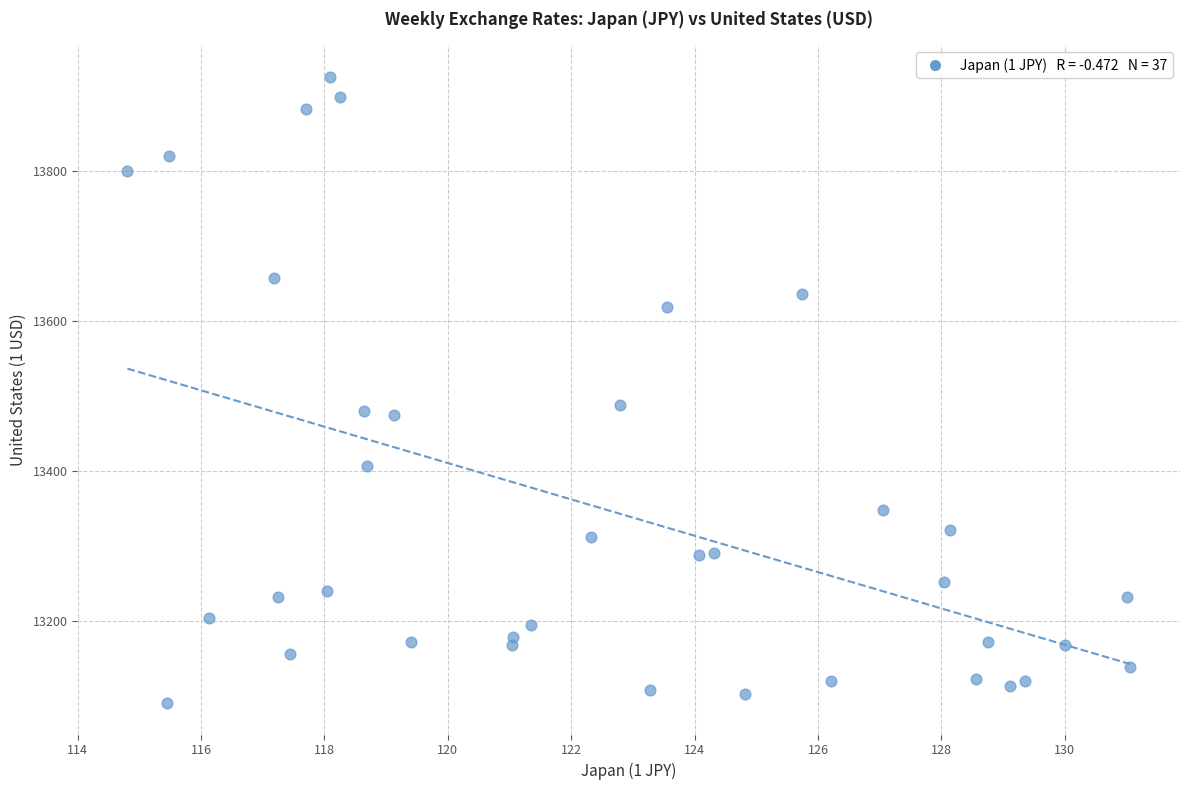

What is the range of Y values (max minus min)?

835